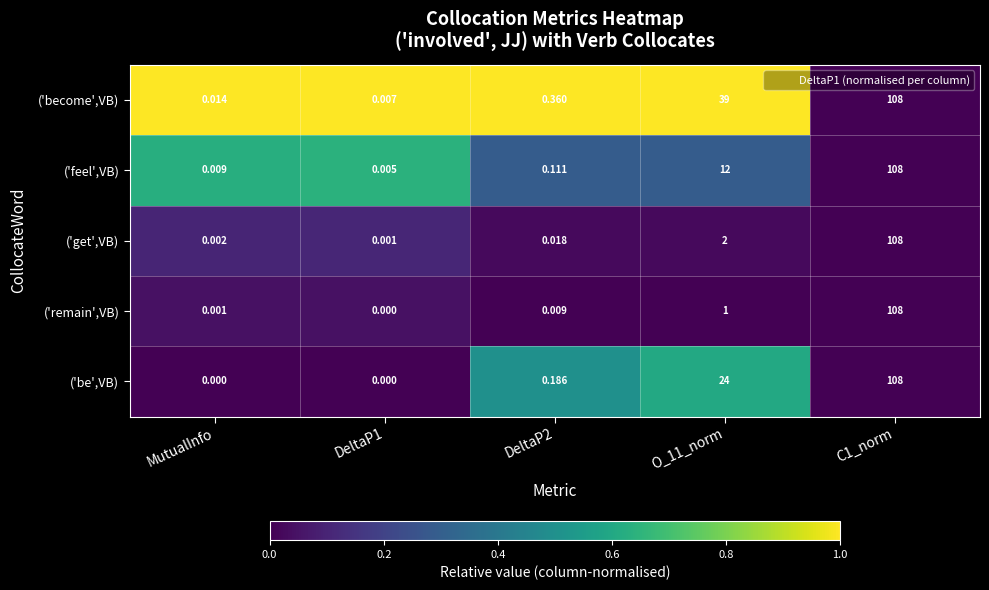

Which series has the largest total across all categories?

('become',VB)